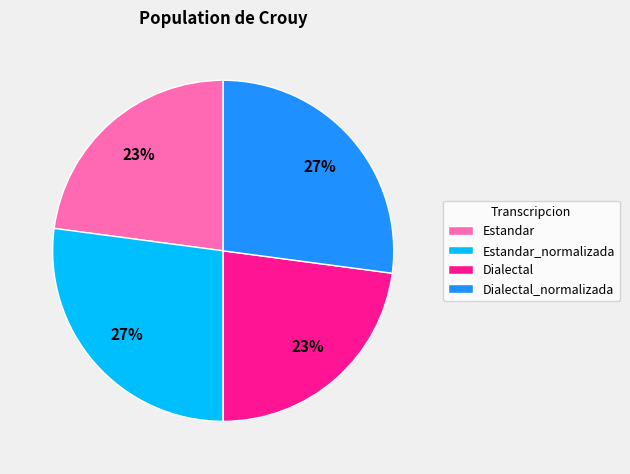

Between Estandar and Estandar_normalizada, which is larger?

Estandar_normalizada